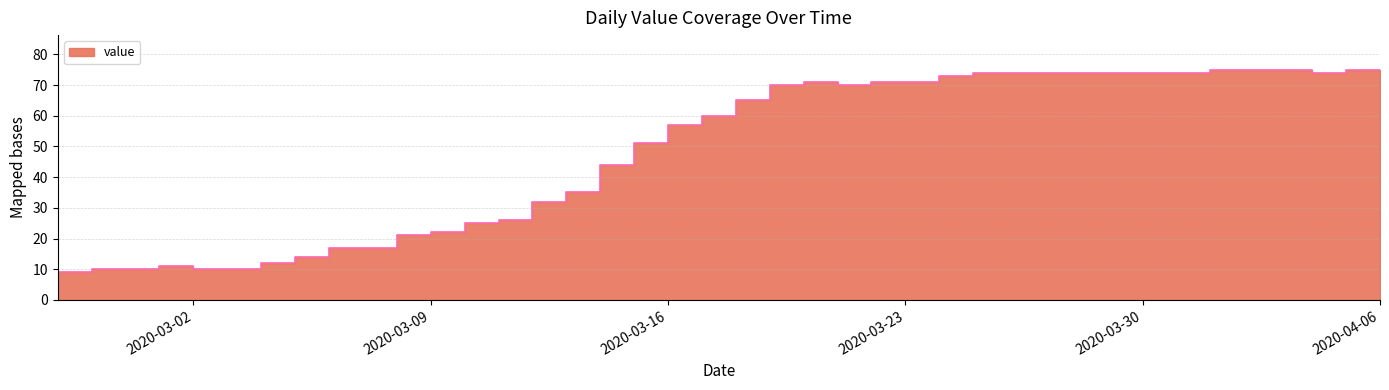

Reading left to right, list all the values displayed in this chart.

9	10	10	11	10	10	12	14	17	17	21	22	25	26	32	35	44	51	57	60	65	70	71	70	71	71	73	74	74	74	74	74	74	74	75	75	75	74	75	75